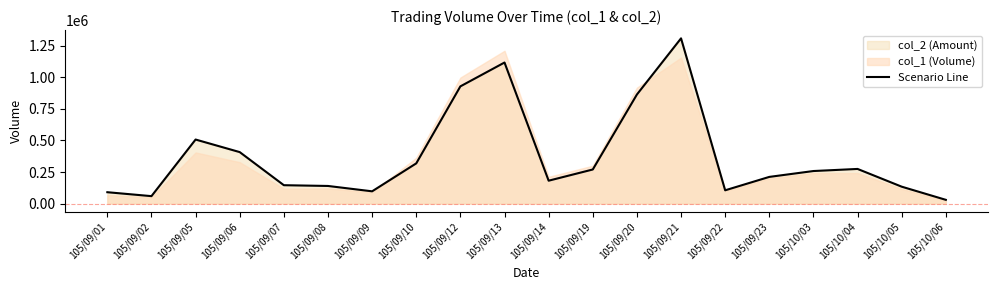

Which has a higher value, 105/09/07 or 105/09/09?

105/09/07